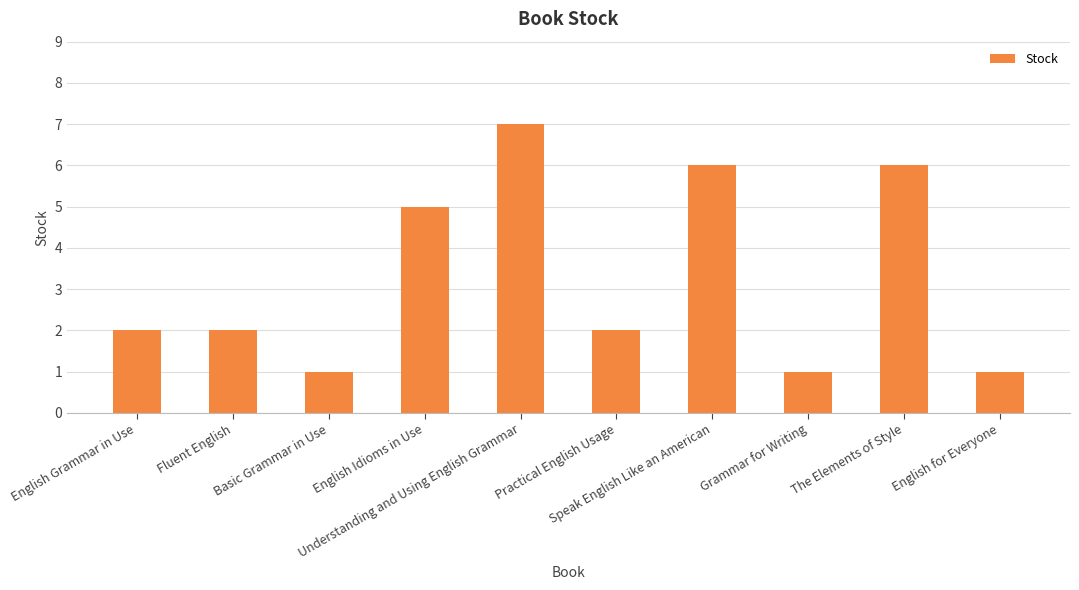

Reading right to left, transcribe all the data shown in this chart.

English for Everyone=1	The Elements of Style=6	Grammar for Writing=1	Speak English Like an American=6	Practical English Usage=2	Understanding and Using English Grammar=7	English Idioms in Use=5	Basic Grammar in Use=1	Fluent English=2	English Grammar in Use=2